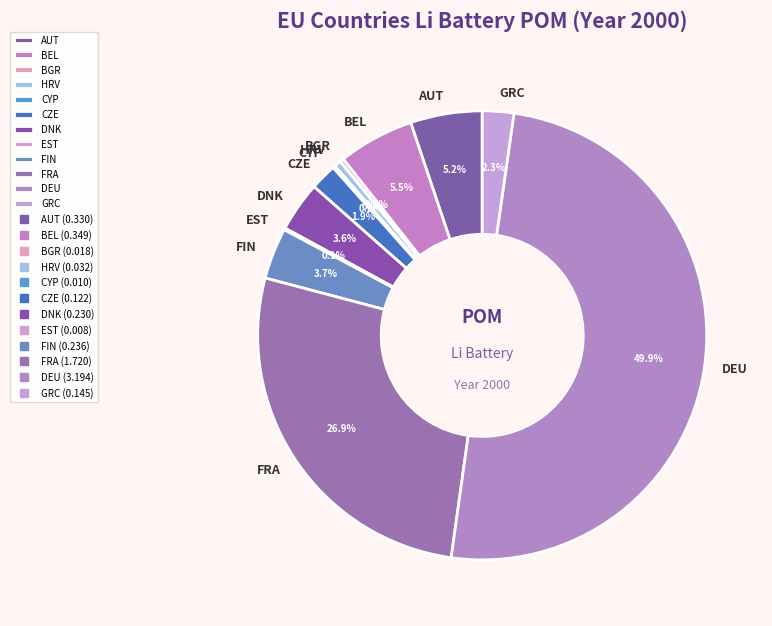

What is the largest slice in the pie chart?

DEU